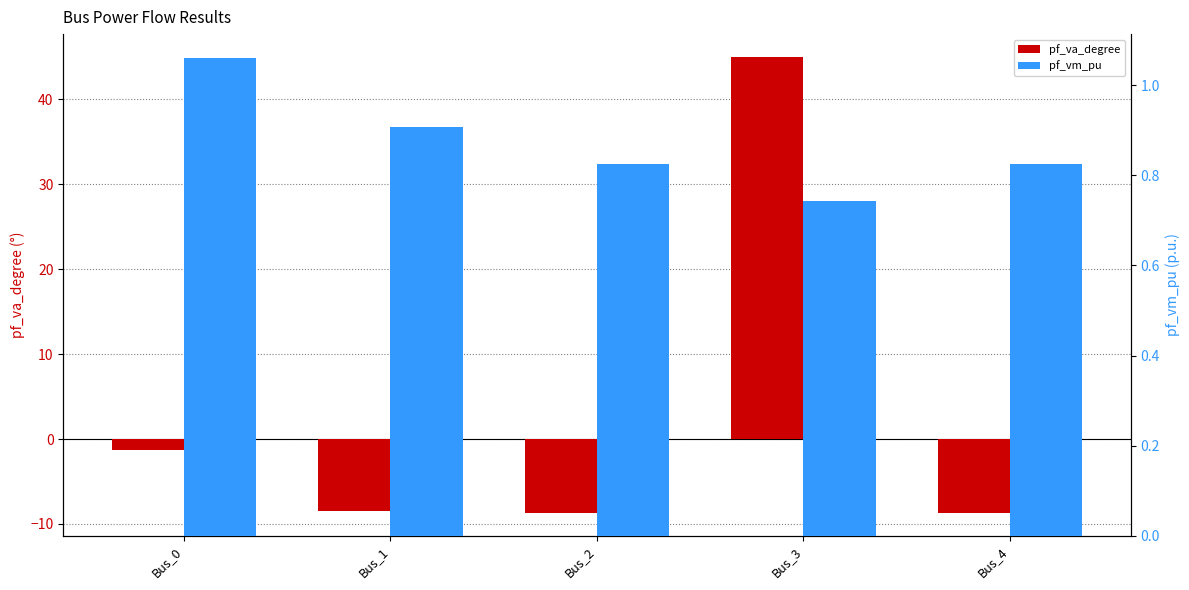

What is the minimum value for pf_va_degree?

-8.7